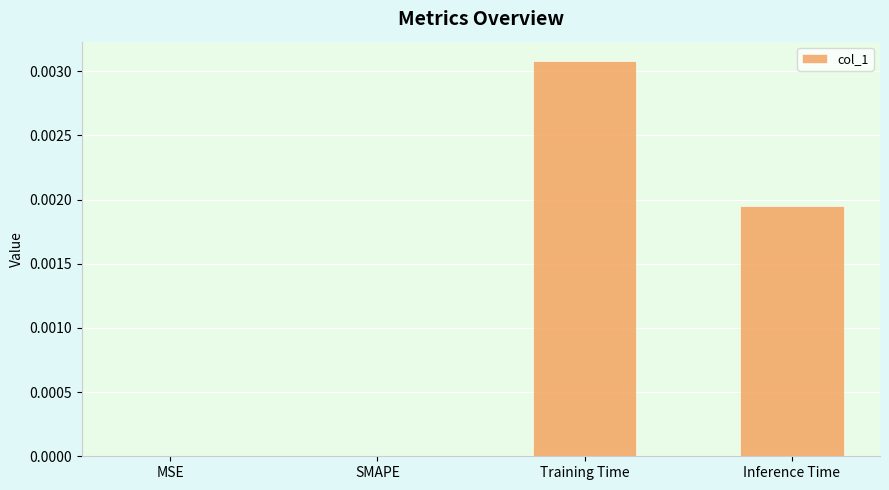

Which label corresponds to the largest value in the chart?

Training Time